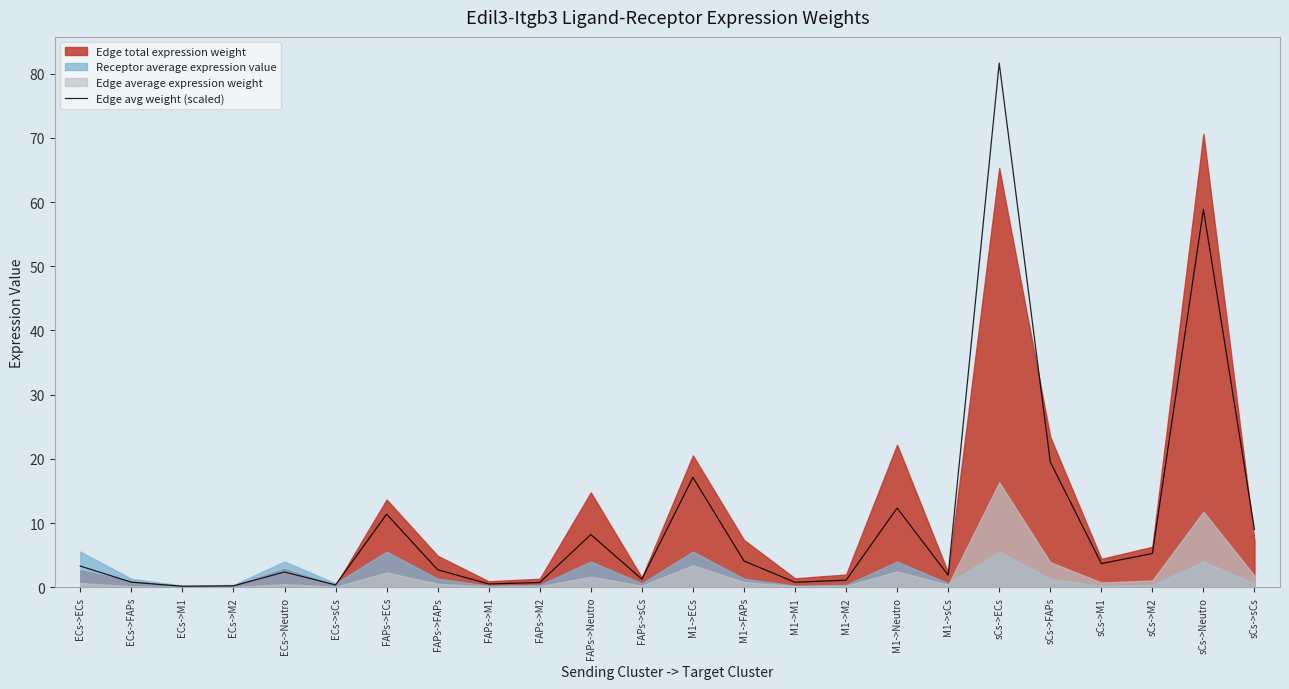

The chart shows a value of 1.1 at M1->M2. True or false?

True